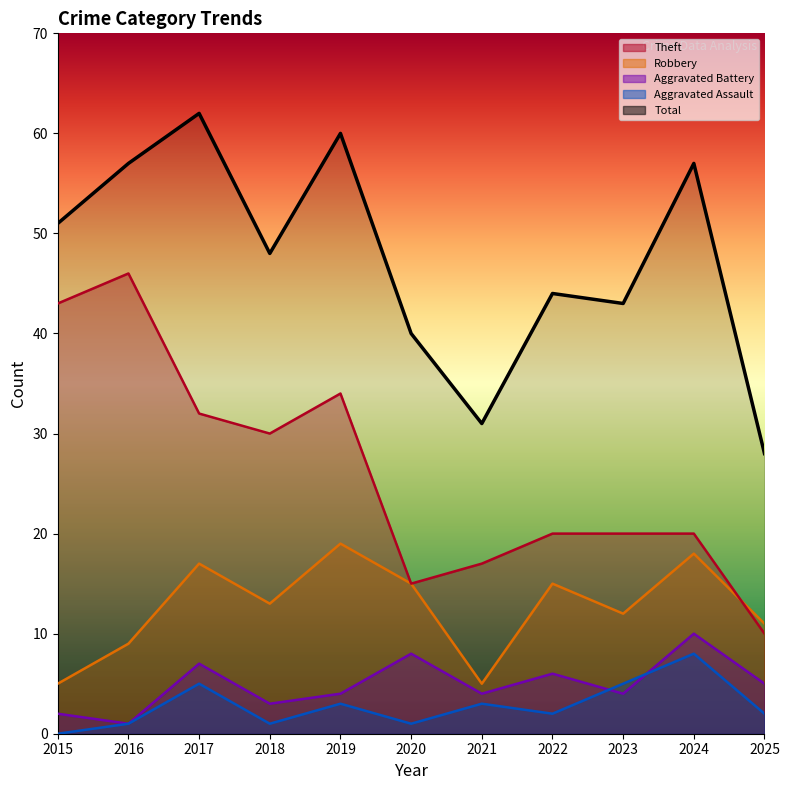

At which category does the chart reach its peak across all series?

2017